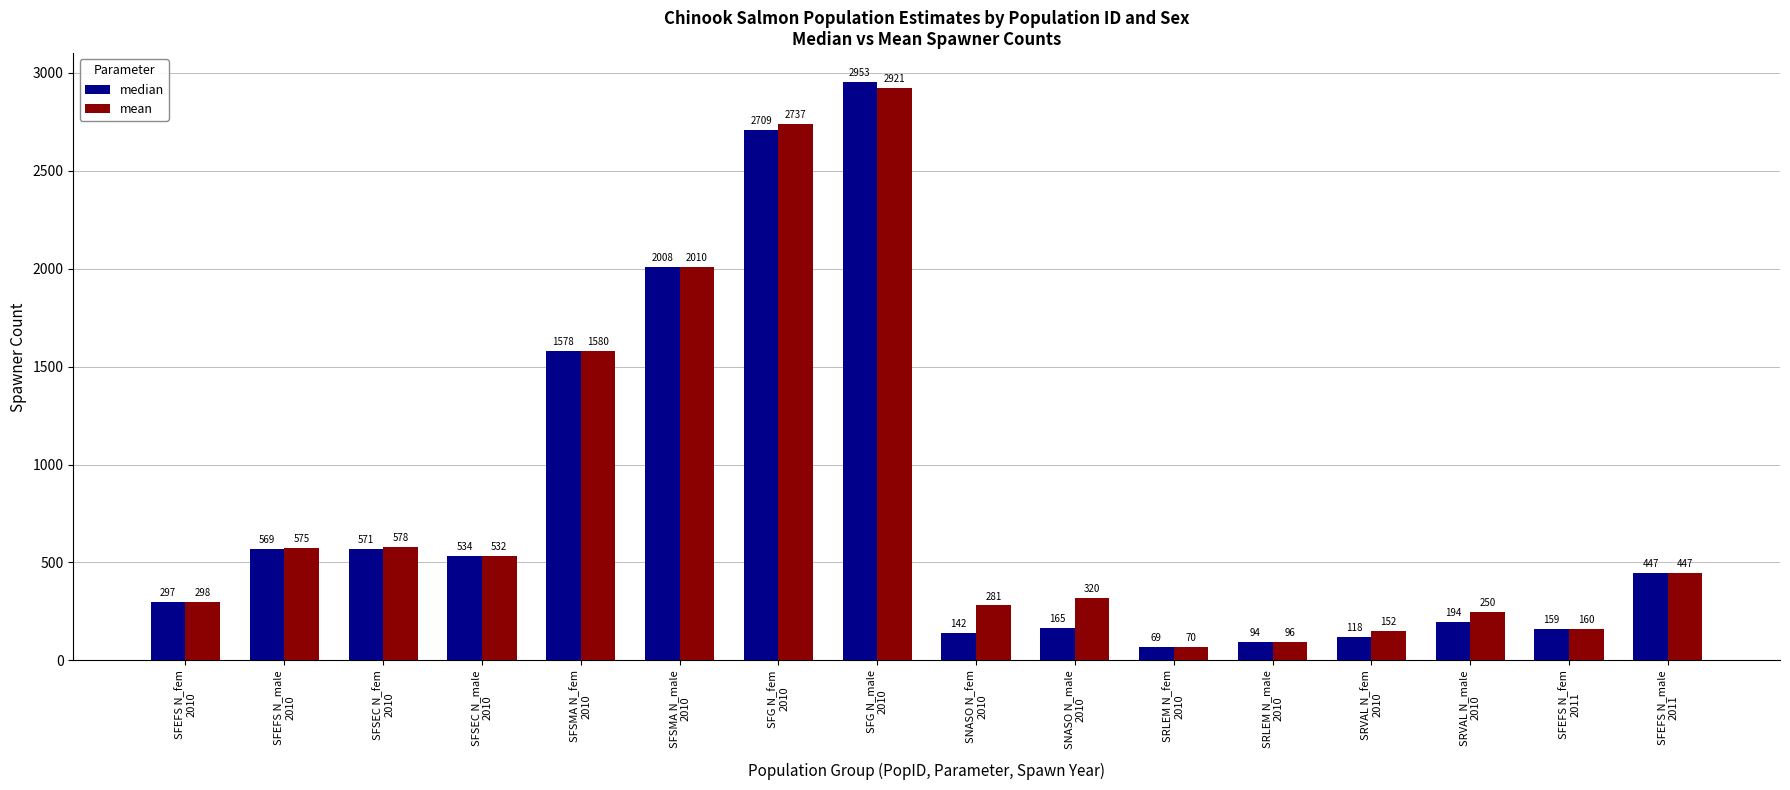

What is the sum of all median values?

12606.7